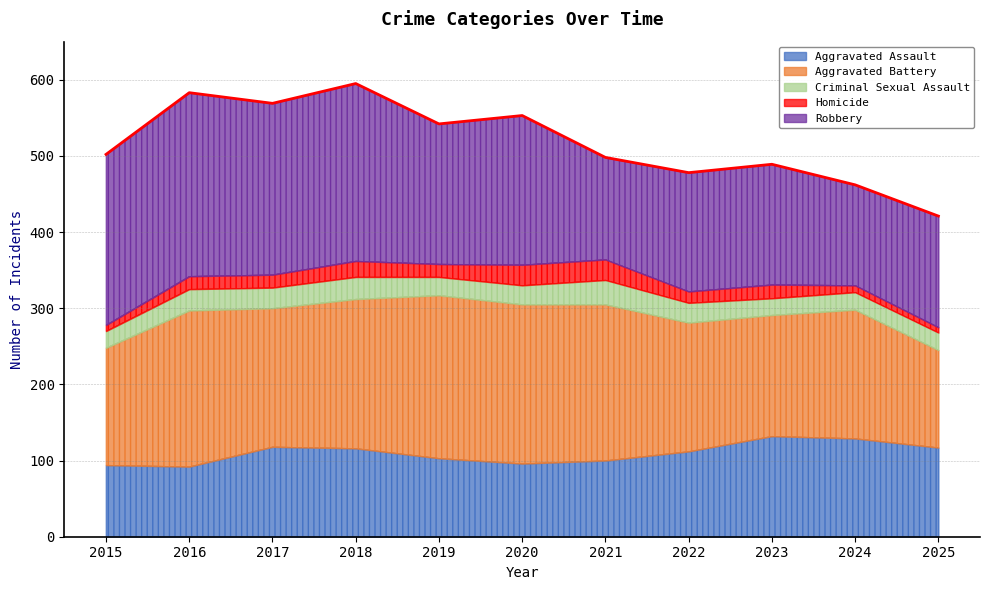

How many lines are shown in the chart?

5